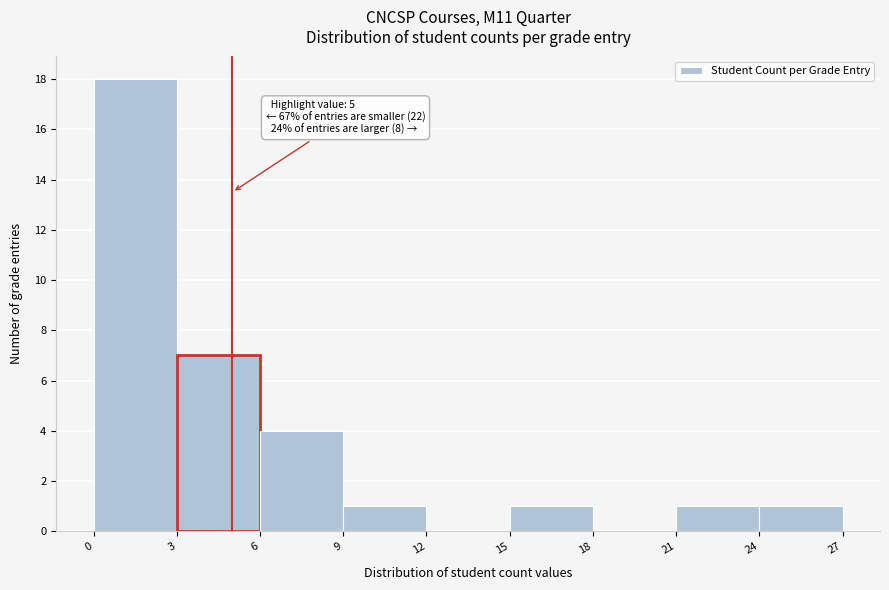

Over which range of the x-axis is the bar tallest?

0 to 3